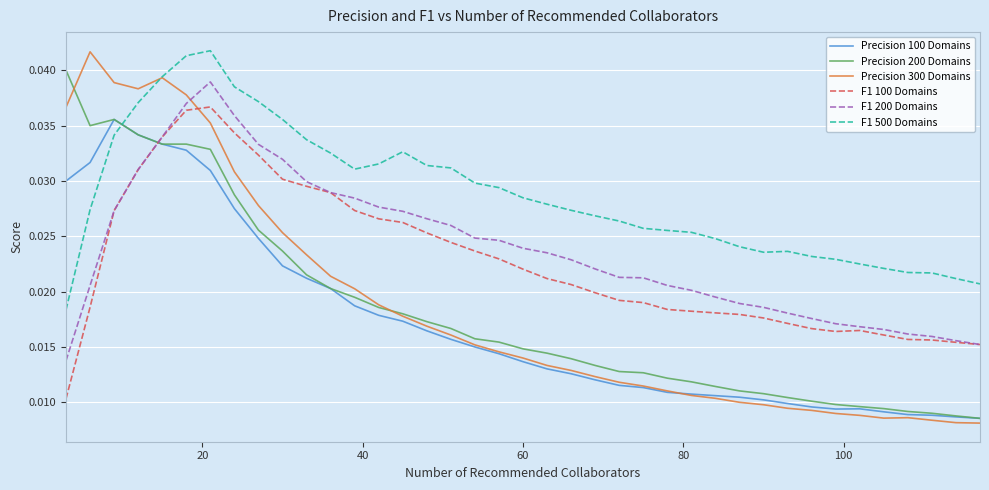

Which series has the largest total across all categories?

F1 500 Domains